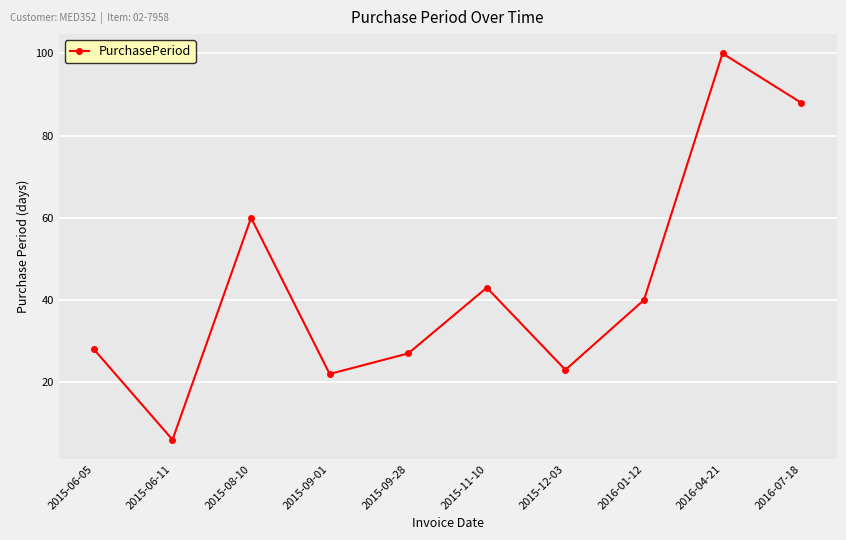

What is the ratio of the value at 2015-11-10 to the value at 2015-06-05?

1.5